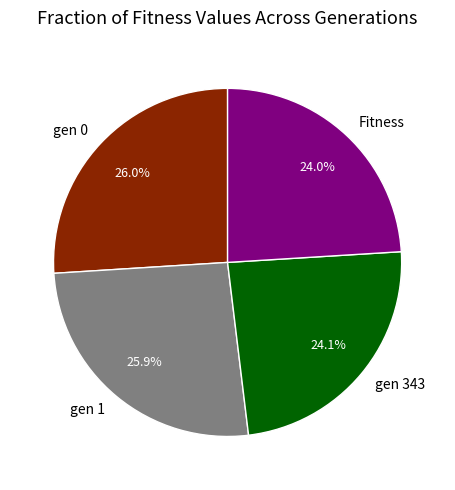

What percentage do gen 0 and Fitness together represent?

50.0%